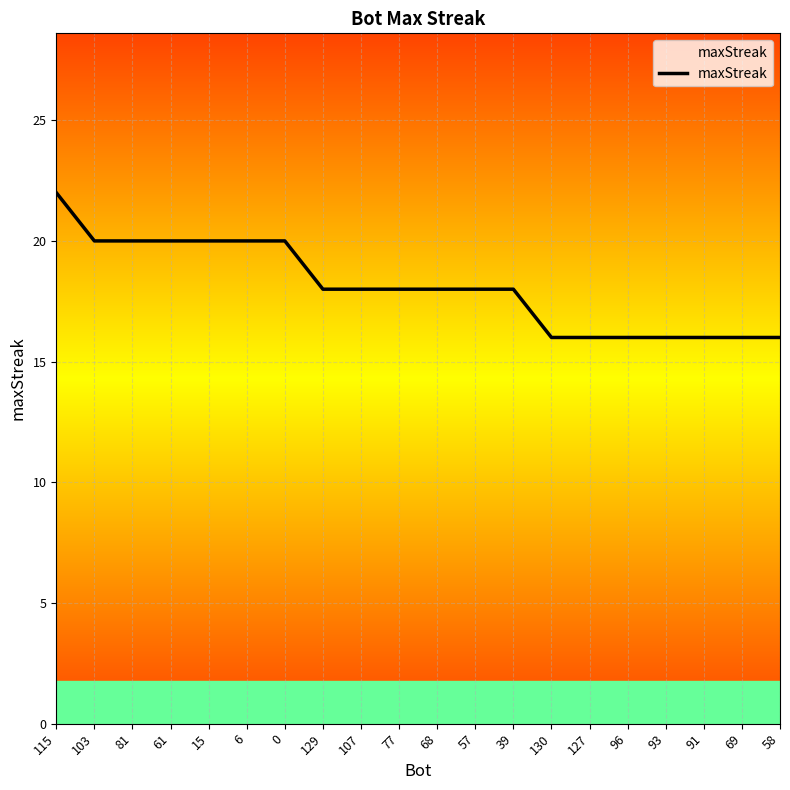

The chart shows a value of 18 at 77. True or false?

True